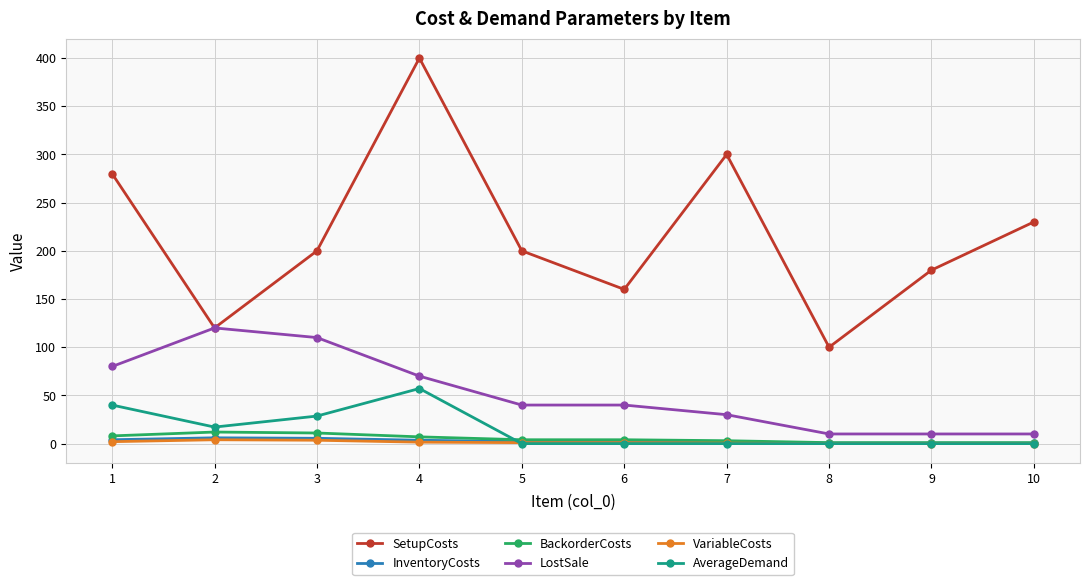

True or false: SetupCosts has more than 1 interior local peaks.

True